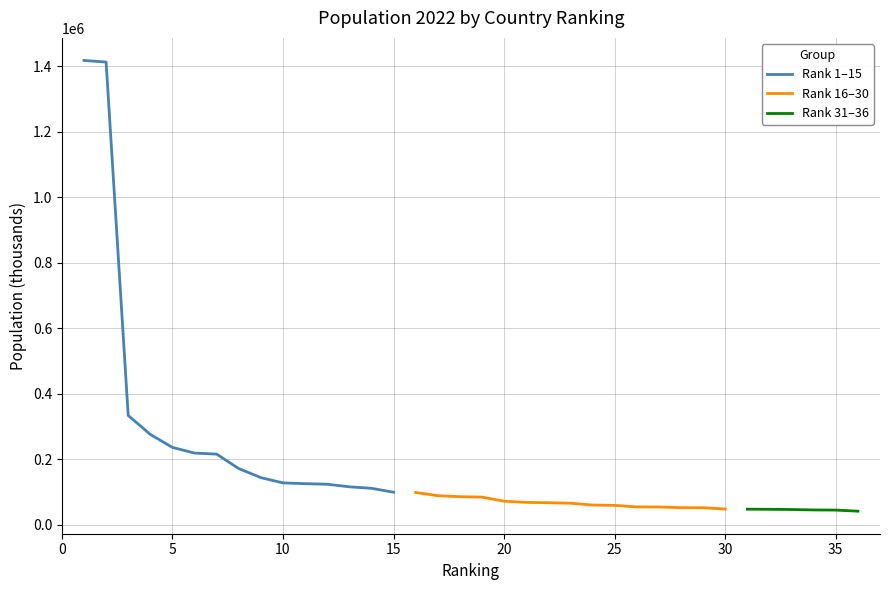

What position from the right is Russian Federation?

7